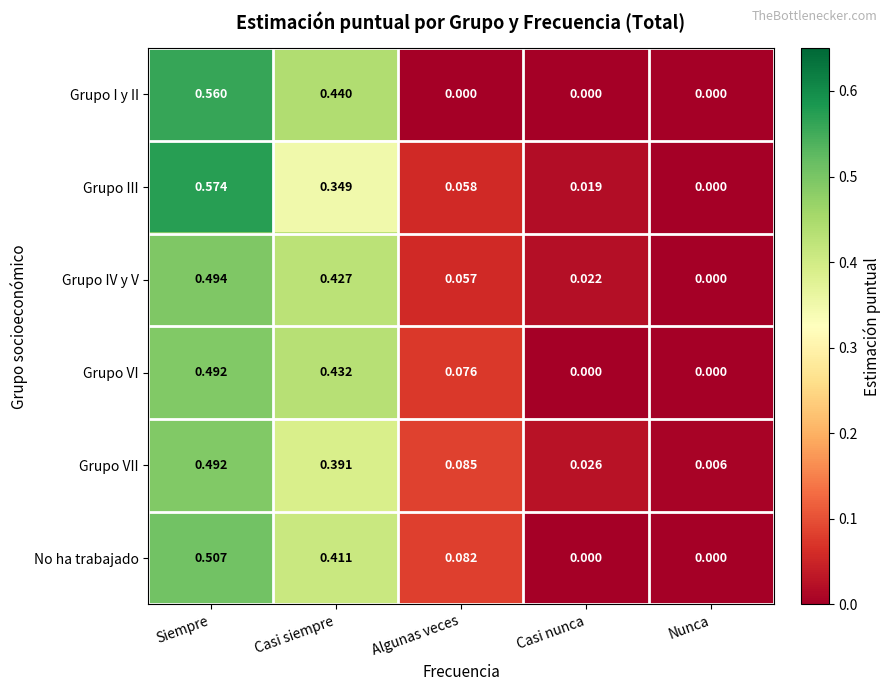

Where is Grupo III nearest to the value 0?

Nunca